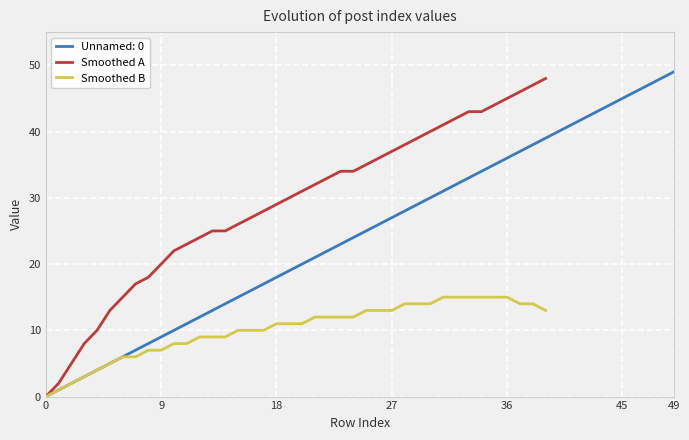

The Smoothed A series shows 14 at 27. True or false?

False